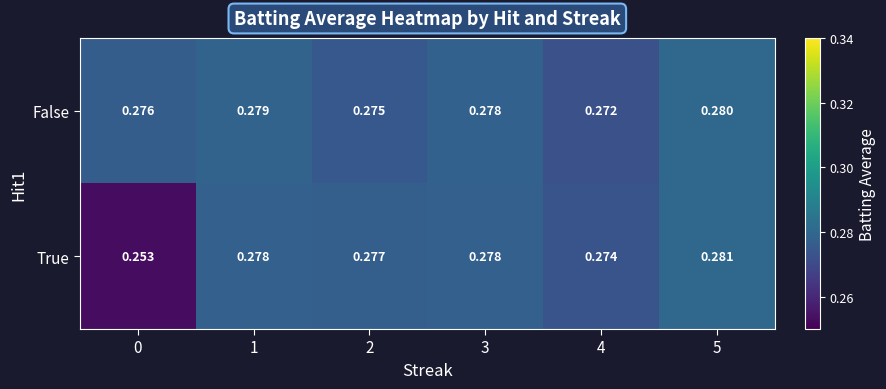

Rank the series by their average value, from highest to lowest.

False, True